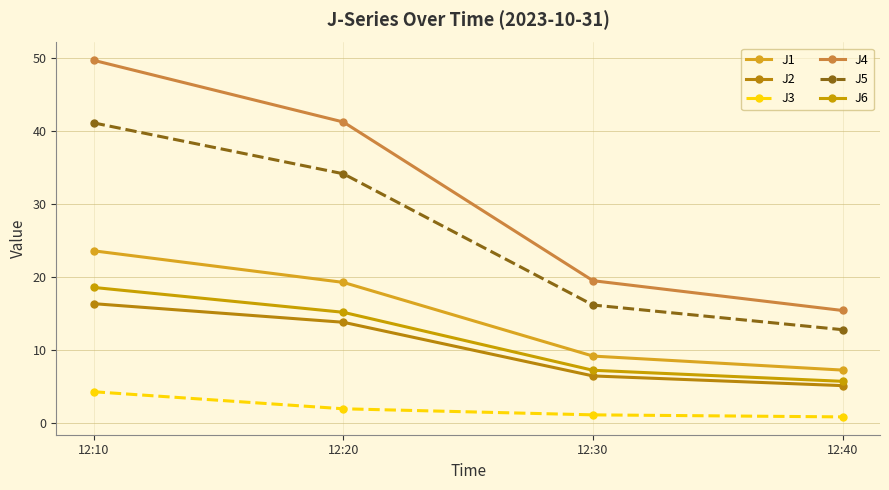

How many lines are shown in the chart?

6